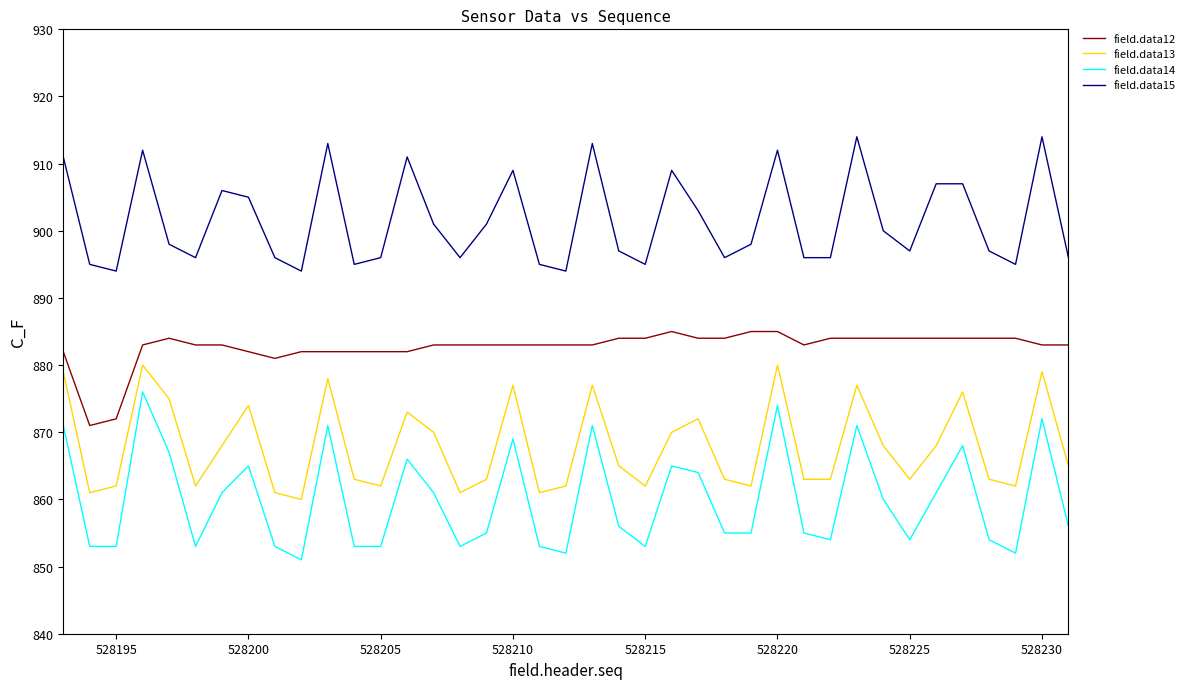

What is the highest value of the field.data15 series?

914